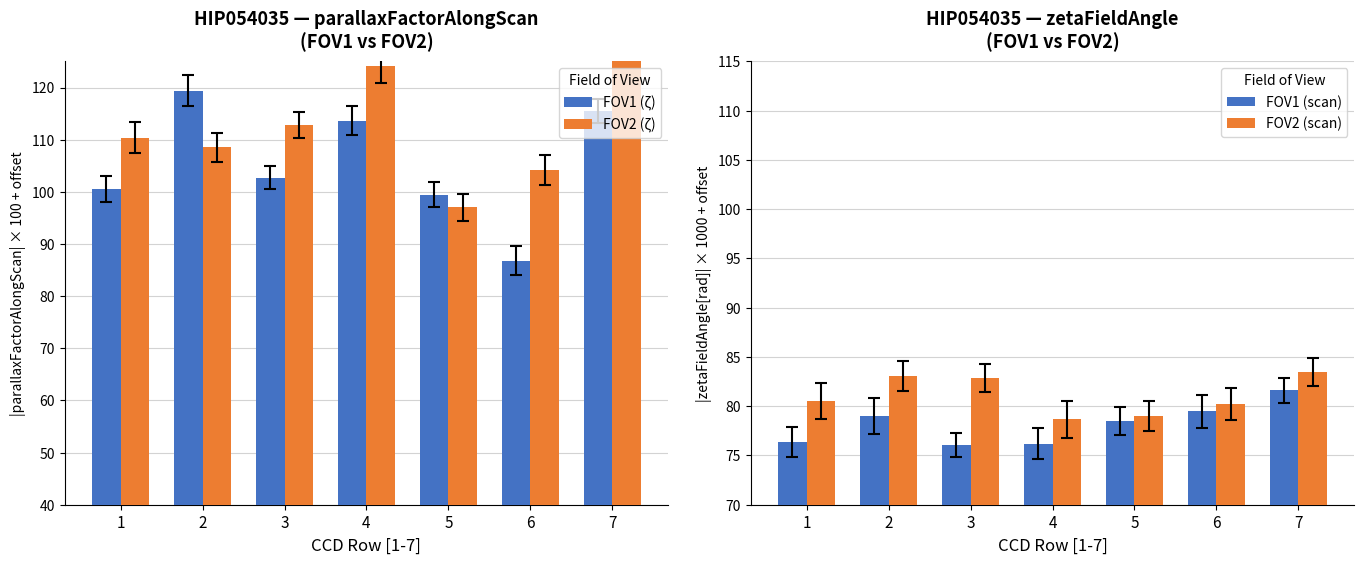

What is the smallest value displayed?

76.0